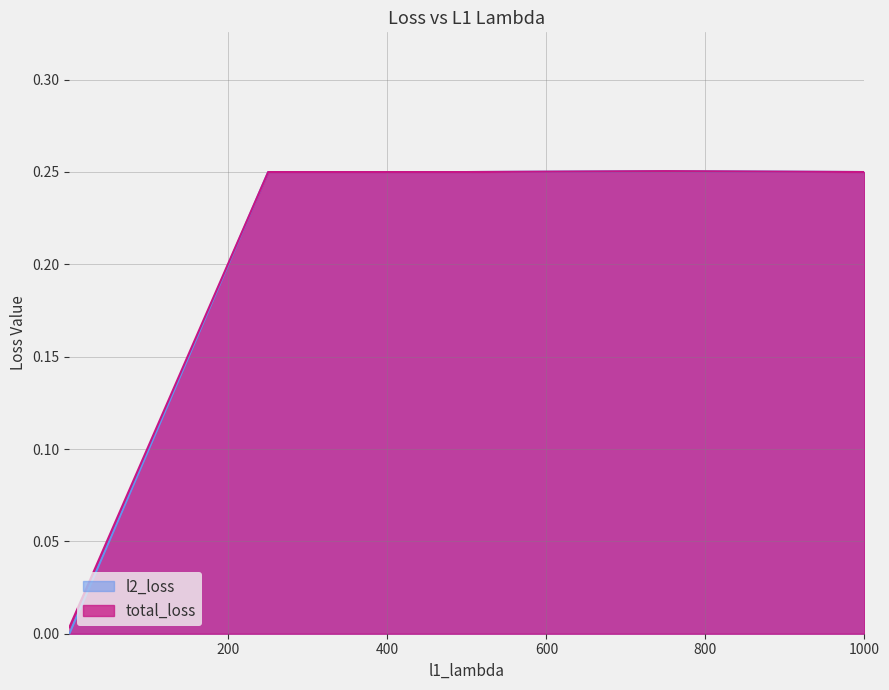

Which series has the widest spread of values?

l2_loss